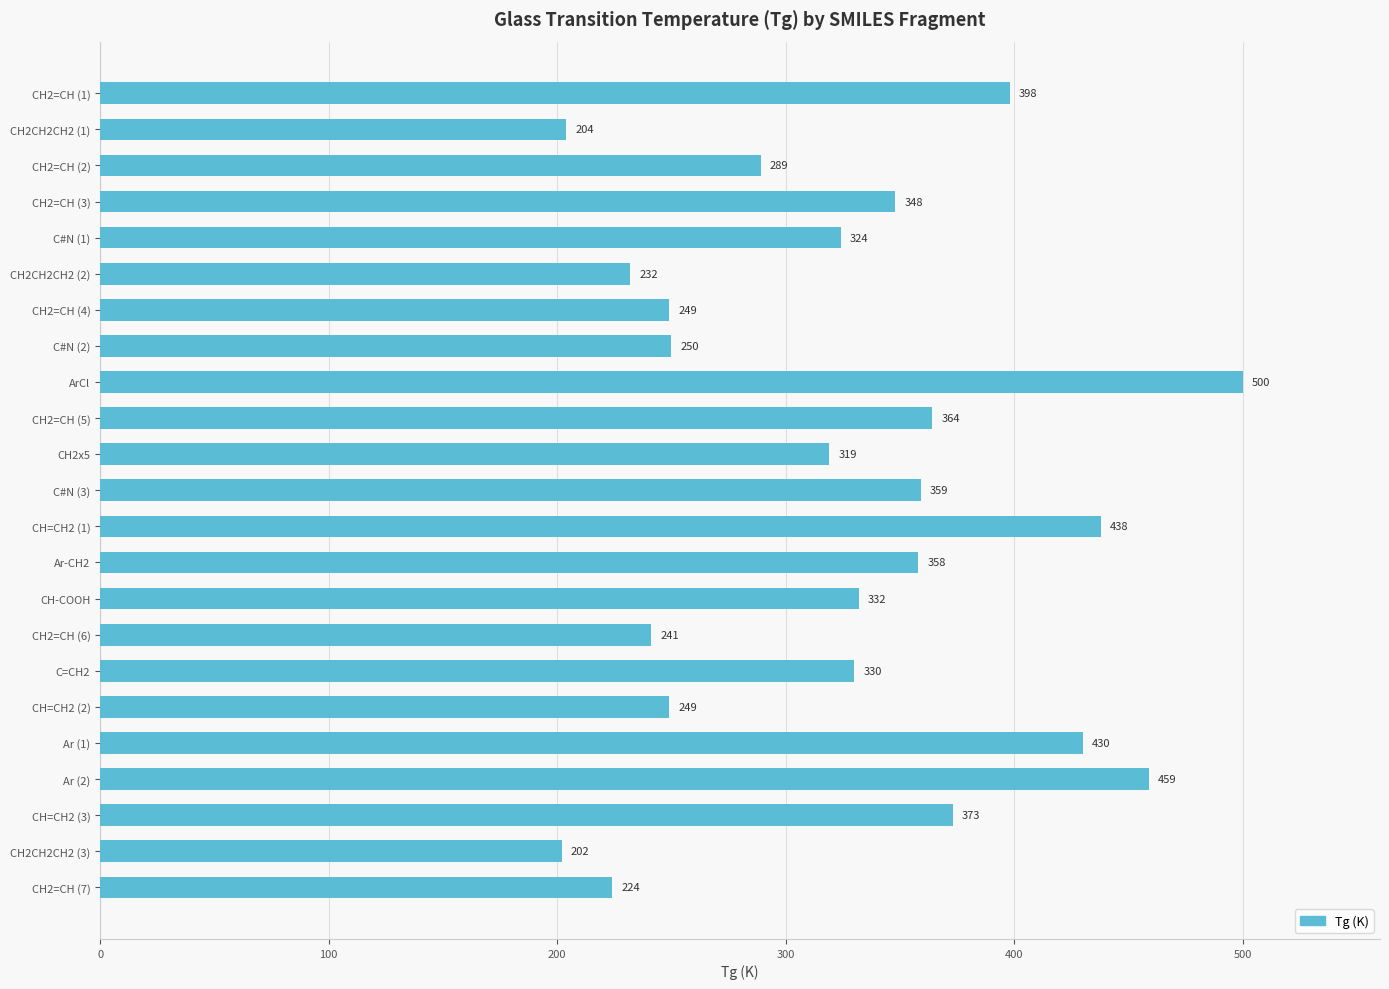

How many series are shown in this chart?

1